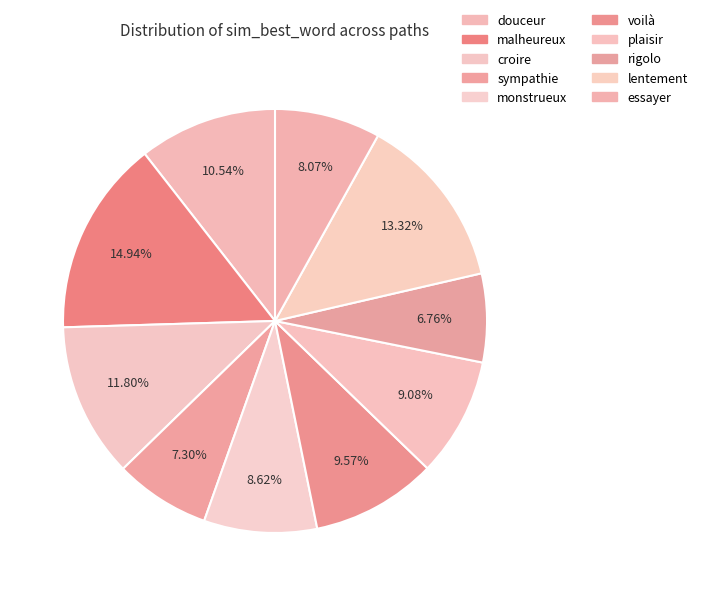

To the nearest percent, what percentage of the pie is rigolo?

7%